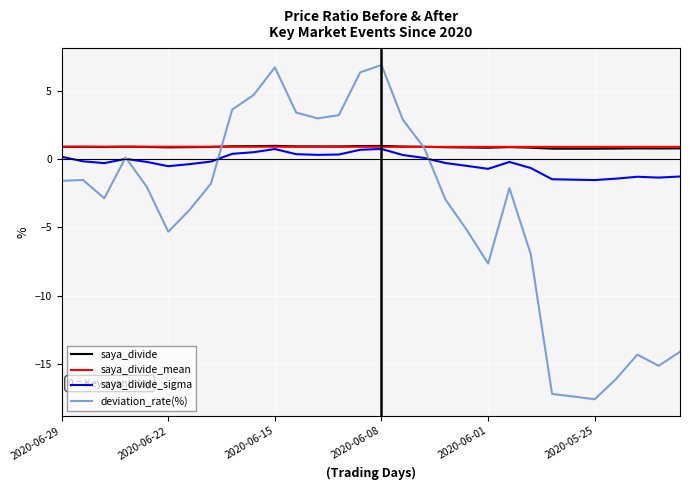

What is the minimum value for saya_divide_sigma?

-1.5